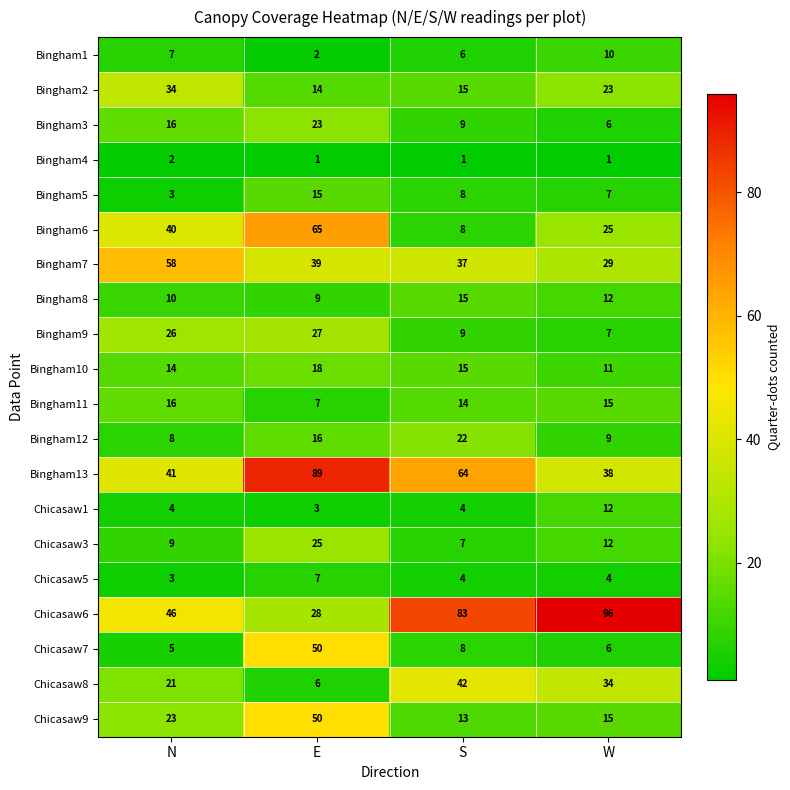

What is the sum of the Chicasaw6 values at E and N?

74